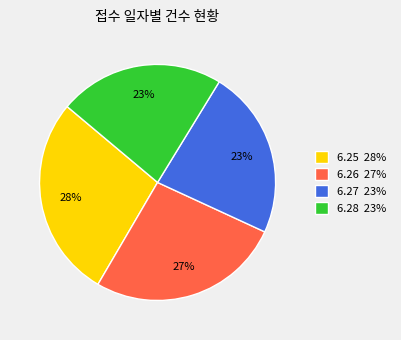

True or false: 6.28 23% accounts for 31% of the total.

False